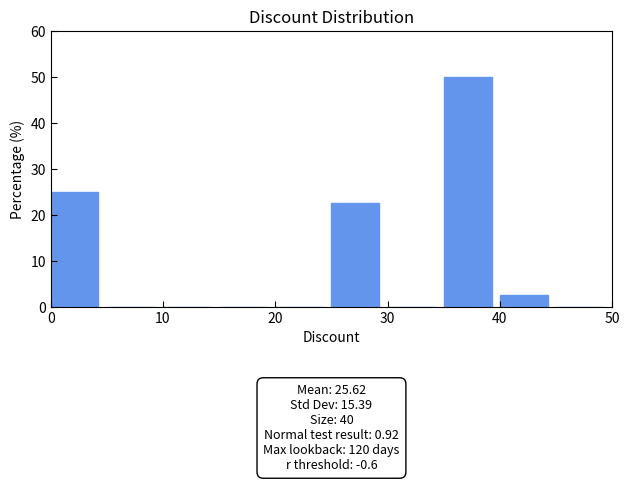

Over which range of the x-axis is the bar tallest?

35 to 40